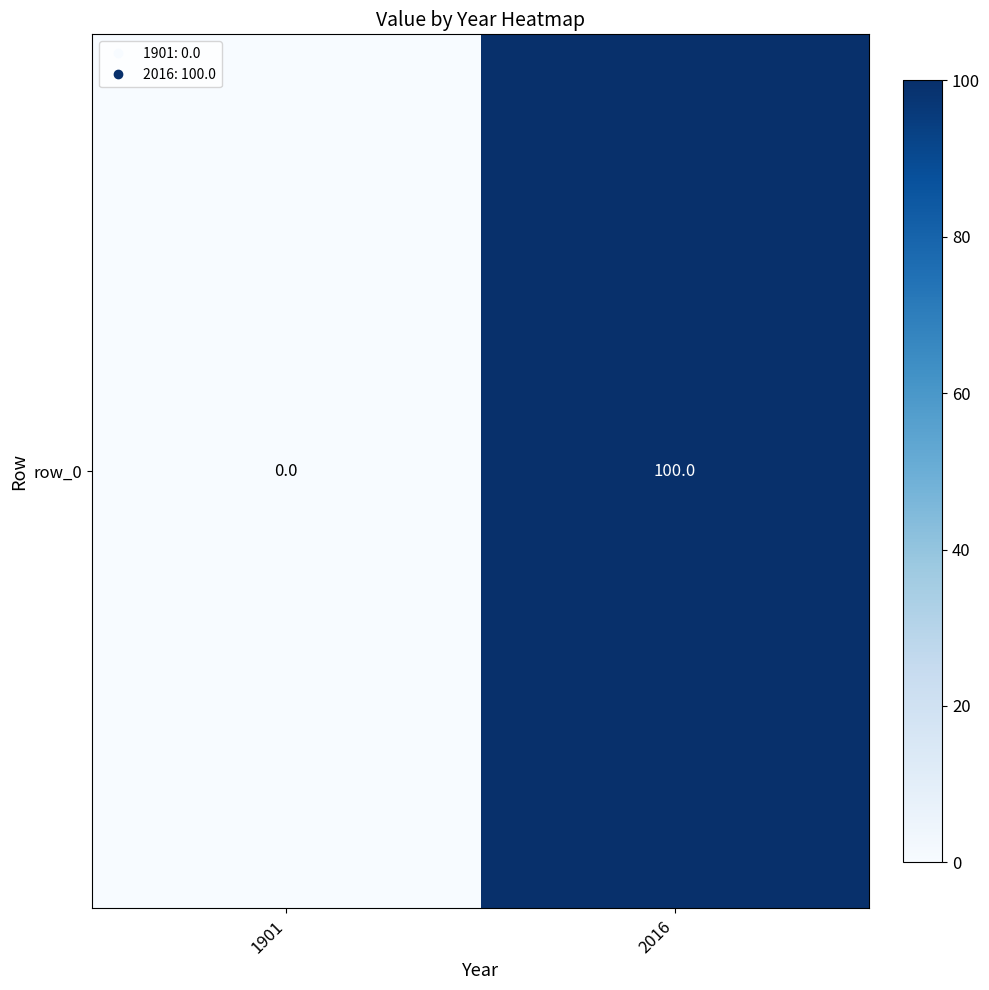

Rank the categories by value from lowest to highest.

1901, 2016